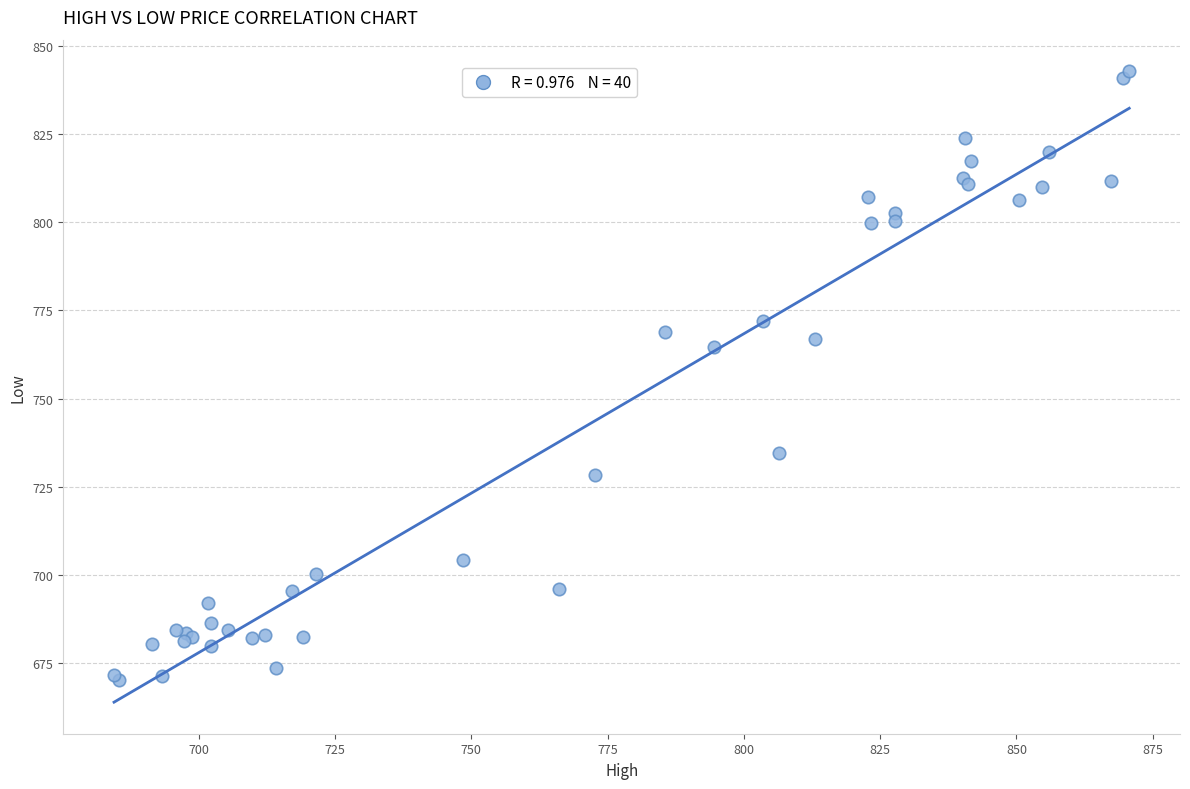

What Y value in the scatter plot is closest to 756?

764.5